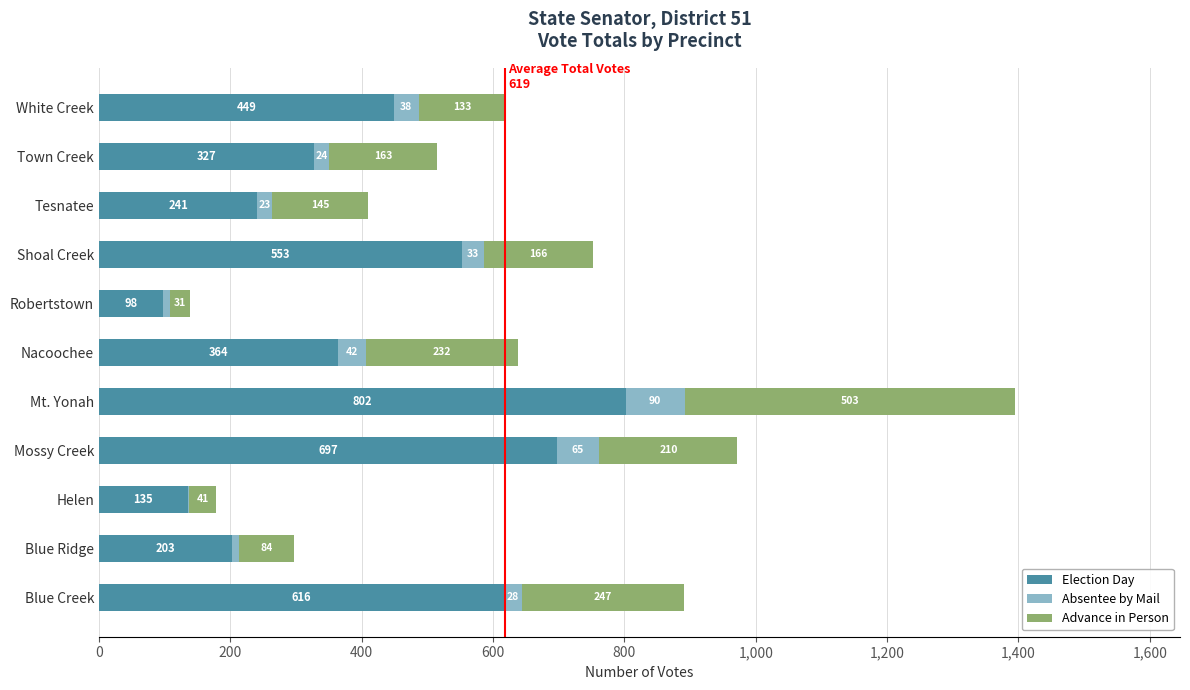

Count the number of categories in the chart.

11